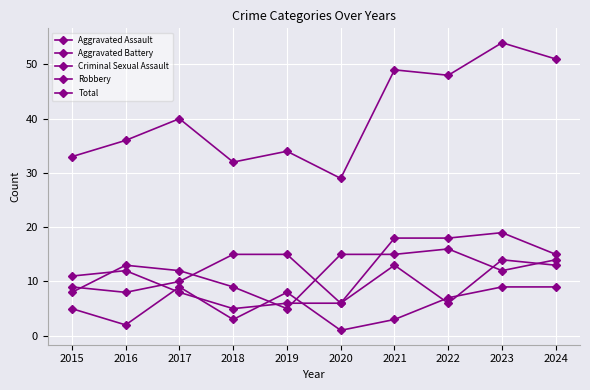

The value of Total at 2021 is 16. True or false?

False